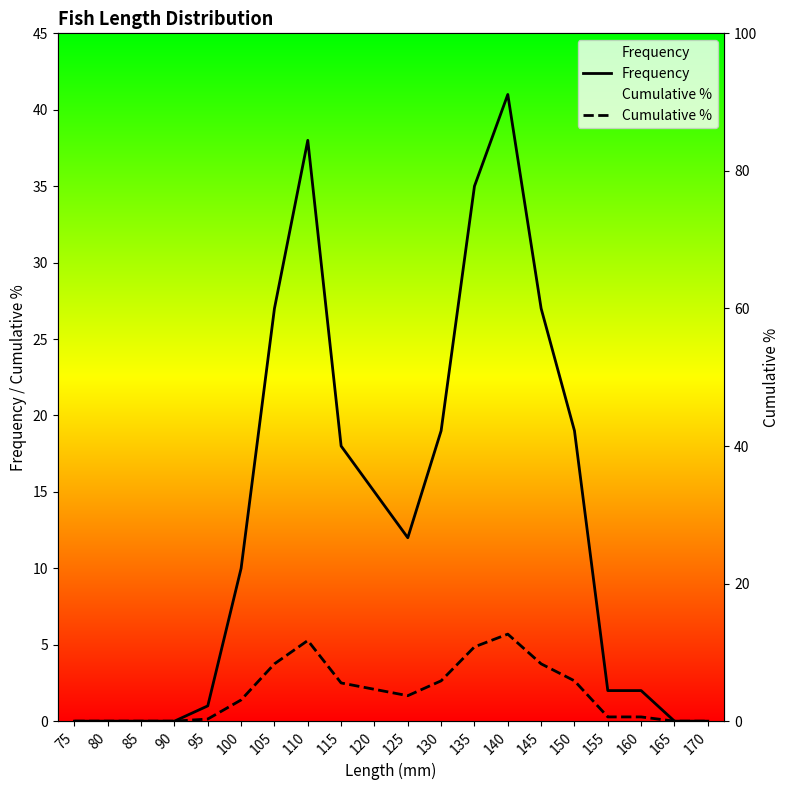

What is the value of the Cumulative % point at the 14th from the left?

5.7